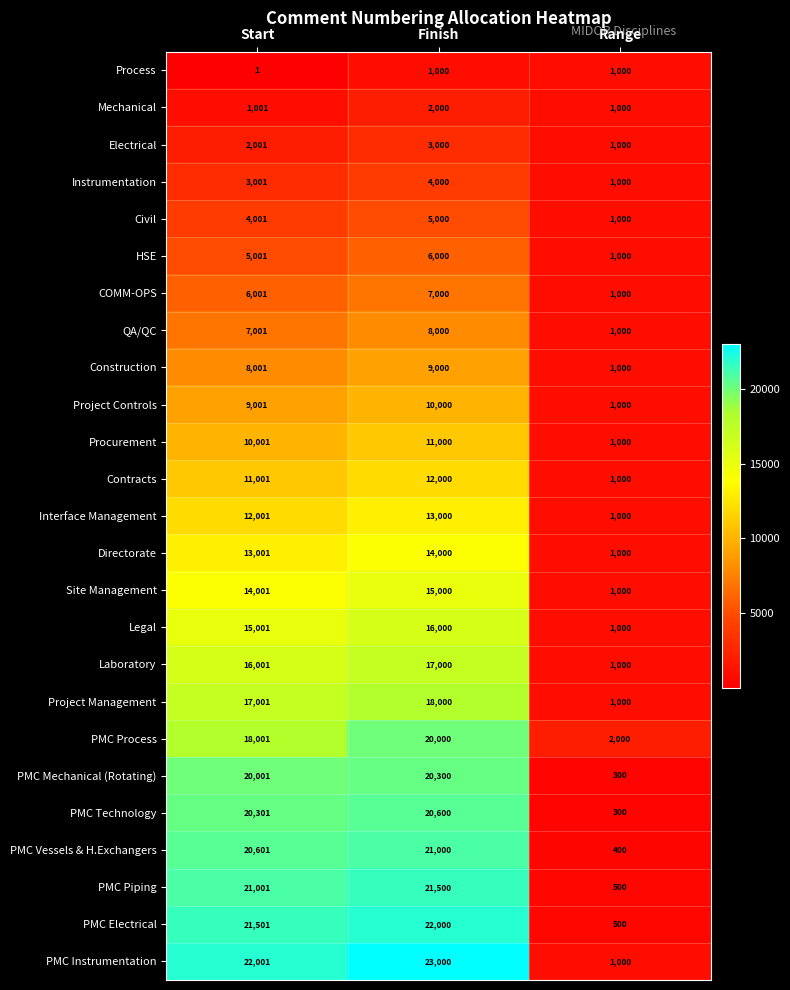

What is the total value across all series at Finish?

319400